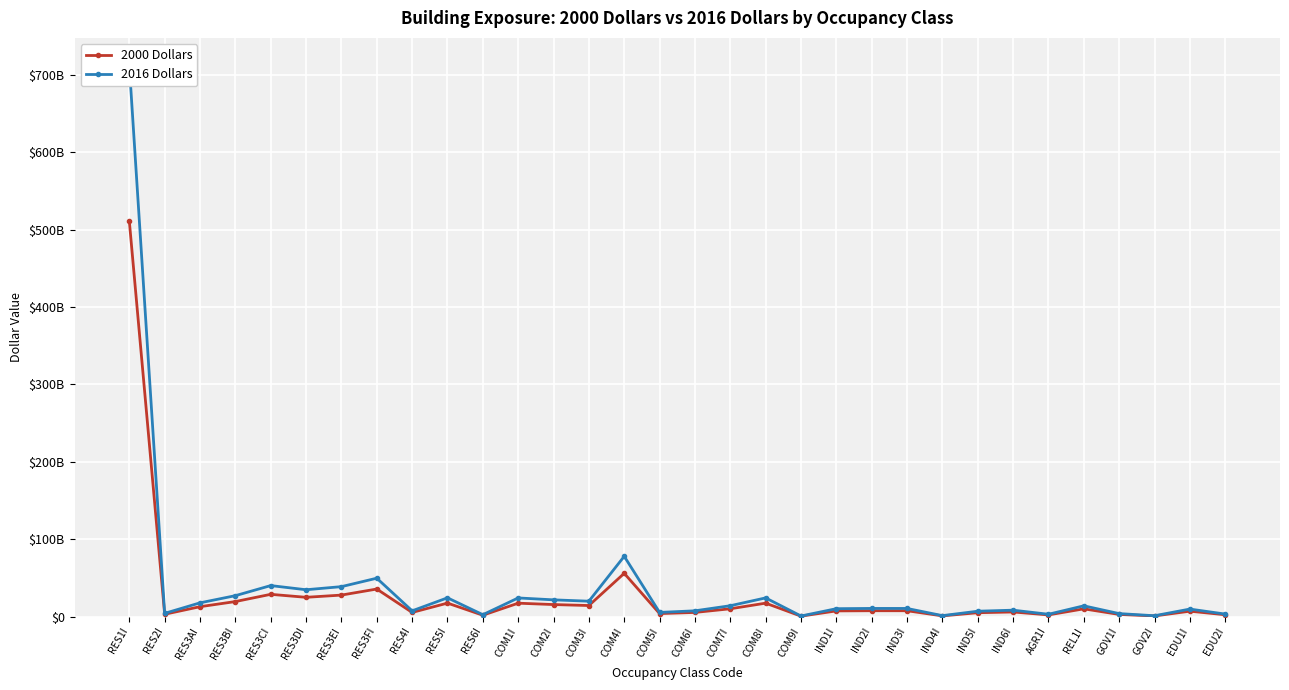

What is the average value of the 2000 Dollars series?

27659624844